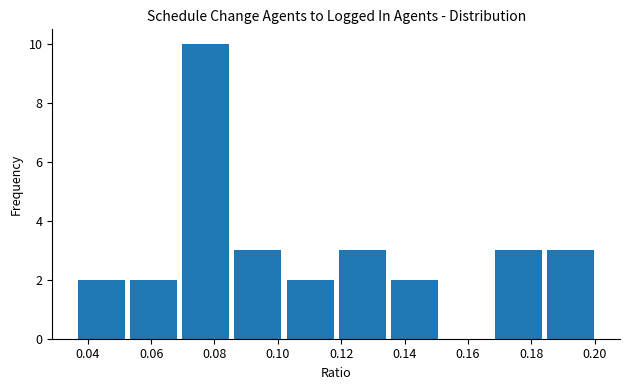

What is the height of the bar covering 0.052 to 0.070 on the x-axis? Neither the bar edges nor the heights are printed on the chart, so give them approximately, as read against the axes.

2